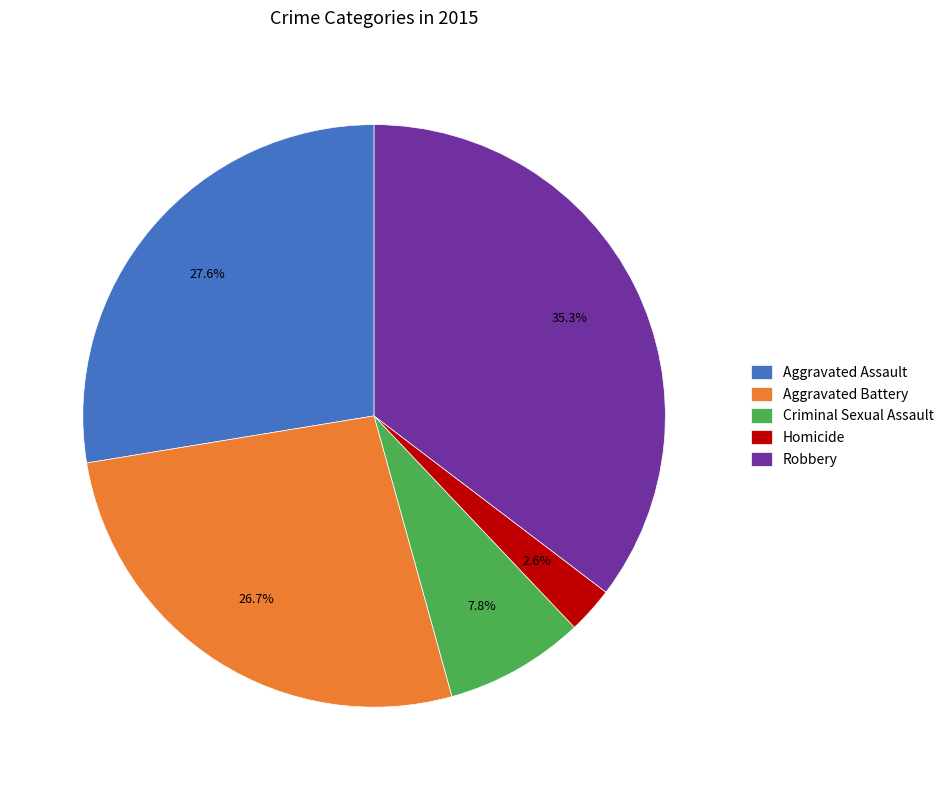

True or false: Aggravated Assault accounts for 39% of the total.

False